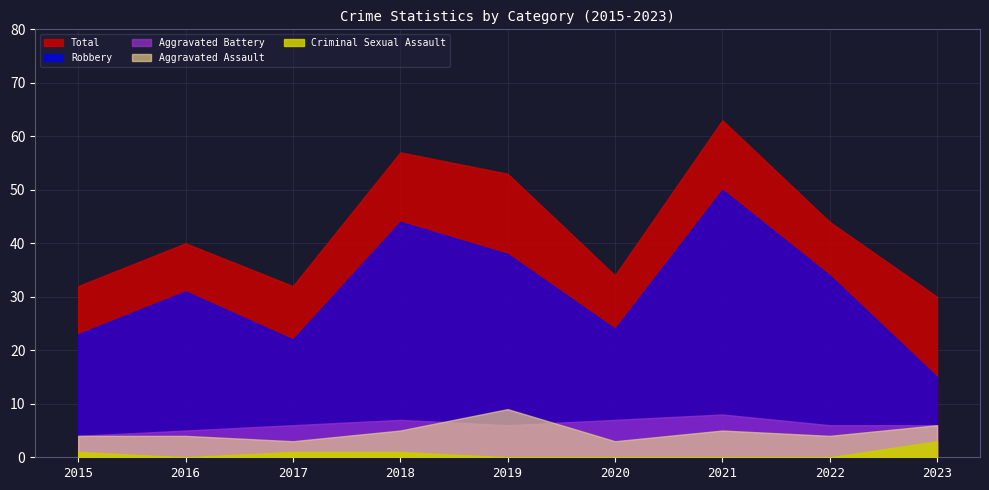

How many values in Criminal Sexual Assault are above zero?

4